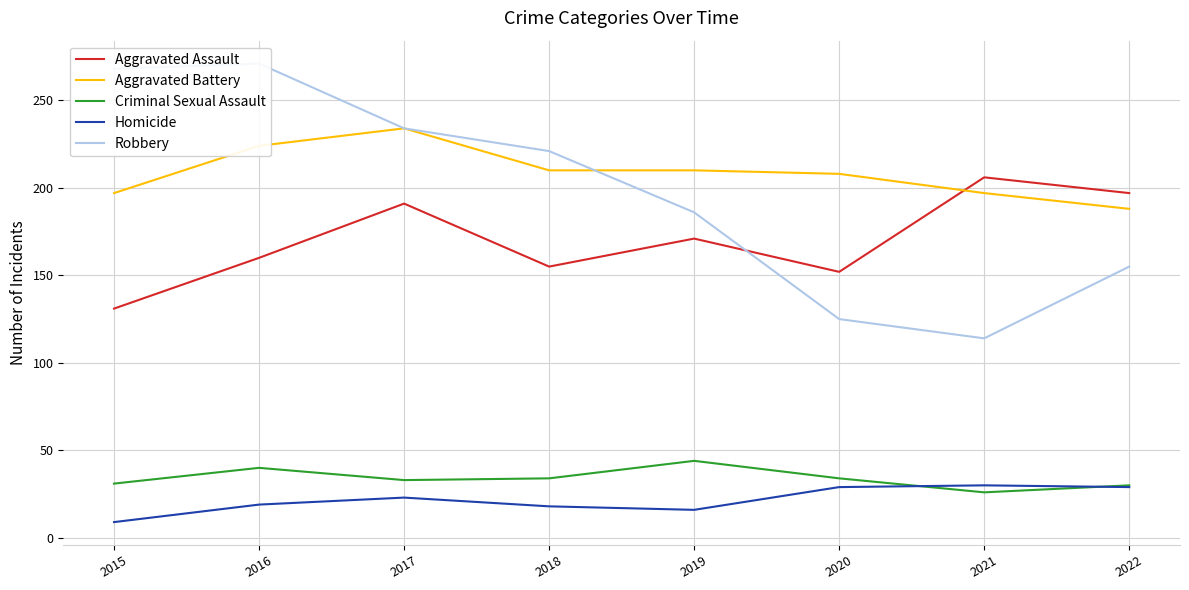

Read the Homicide value at 2018, to the nearest 5.

20